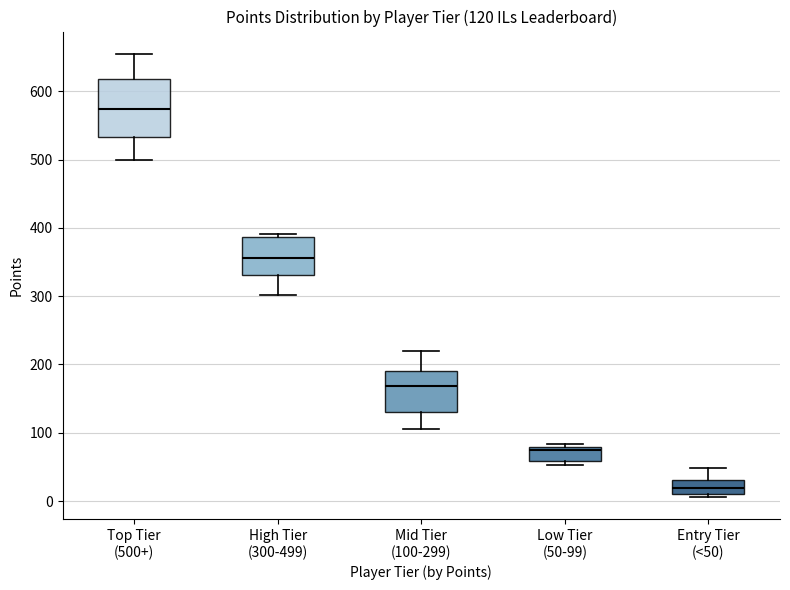

Which box has the highest median line?

Top Tier (500+)